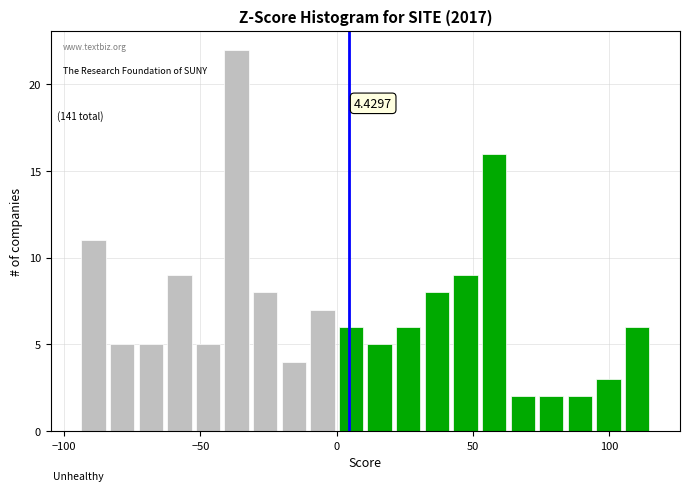

Around what value on the x-axis is the tallest bar? Give the approximate position of its centre, as read against the axis.

-35